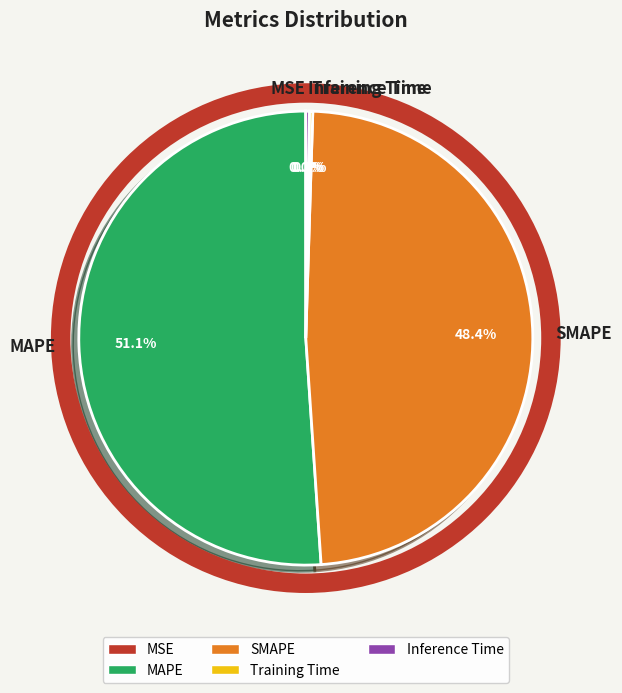

Which slice represents more than half of the pie?

MAPE